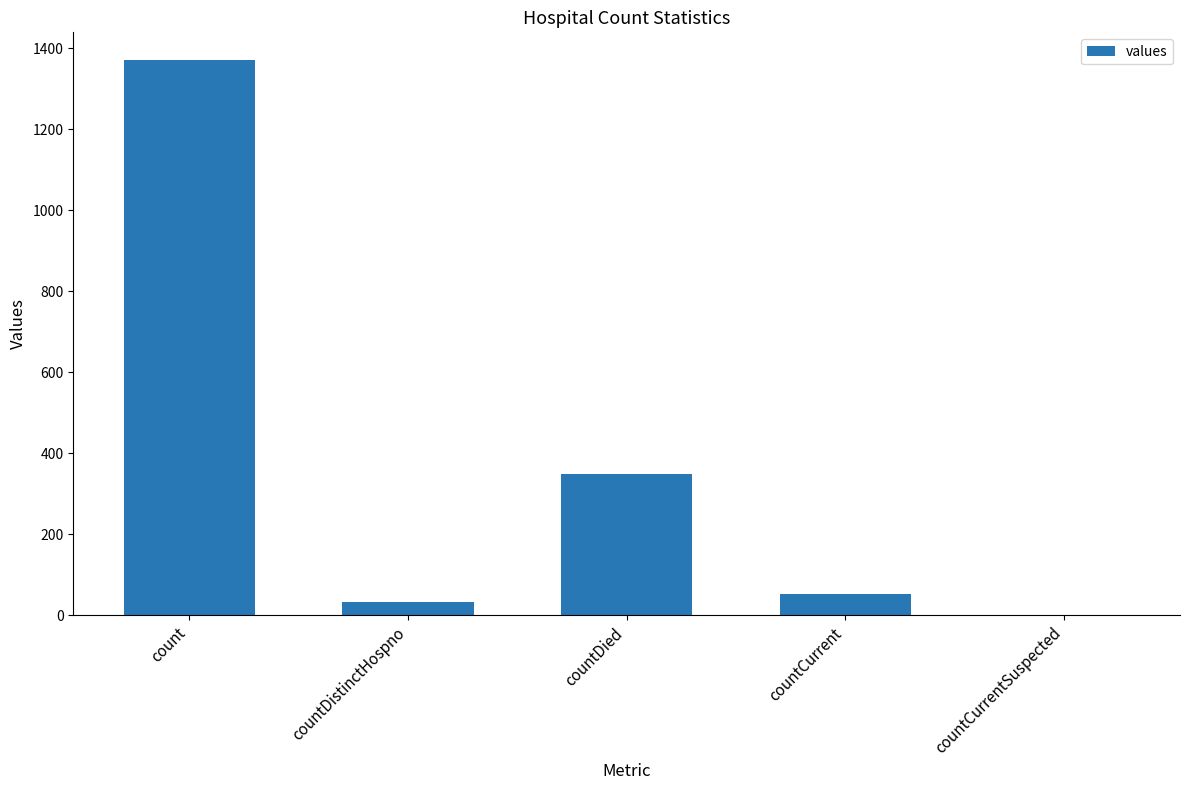

Is it true that the value at countCurrent is 52?

True